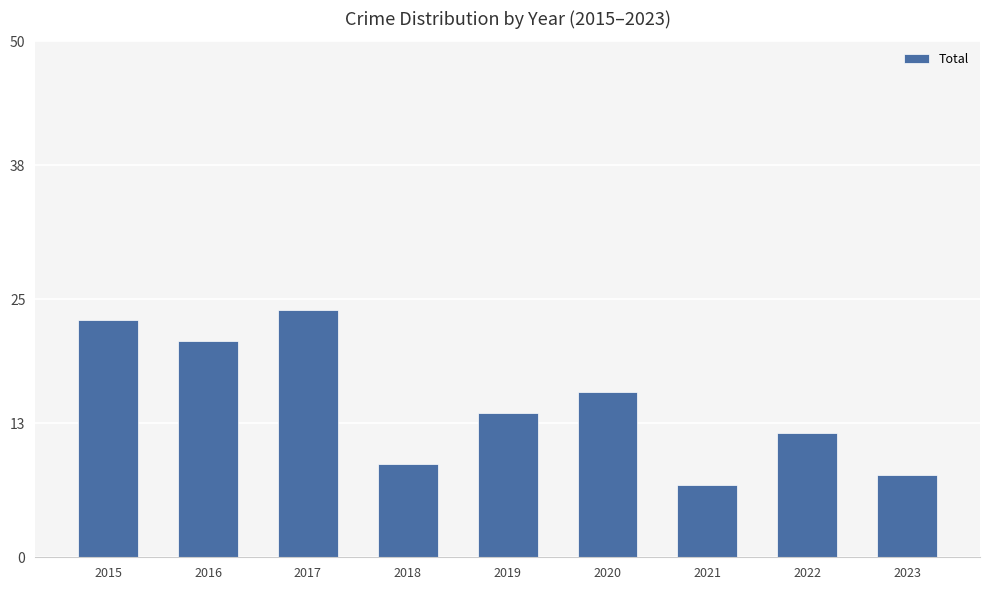

What is the sum of all values?

134